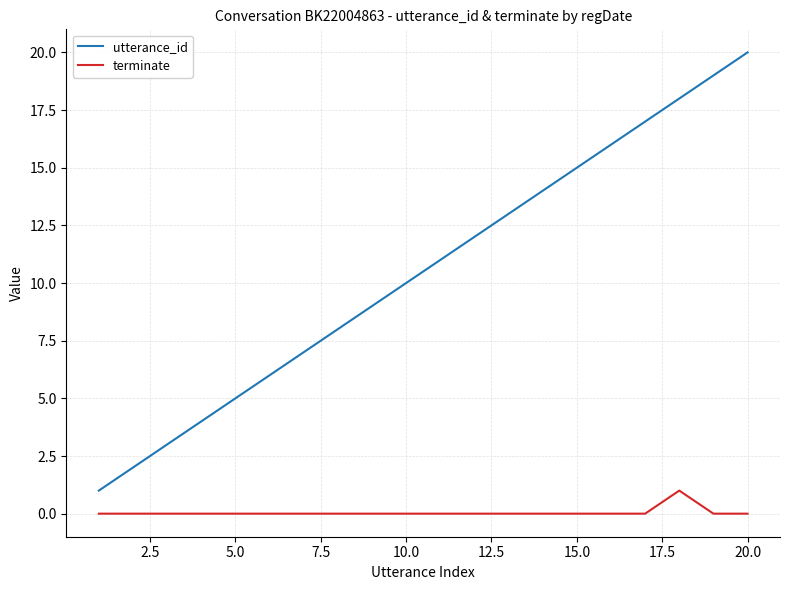

What is the greatest value displayed?

20